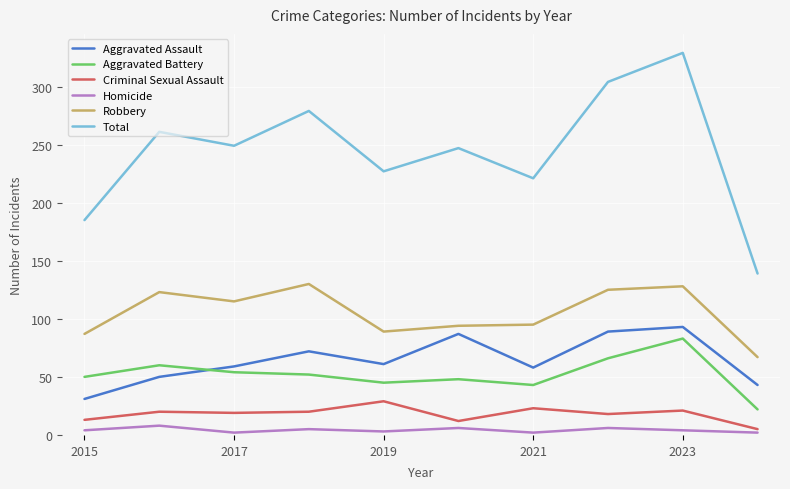

True or false: Homicide and Aggravated Battery intersect in this chart.

False